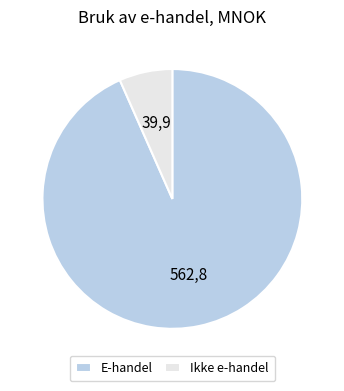

Is there any slice that represents more than half of the pie?

Yes